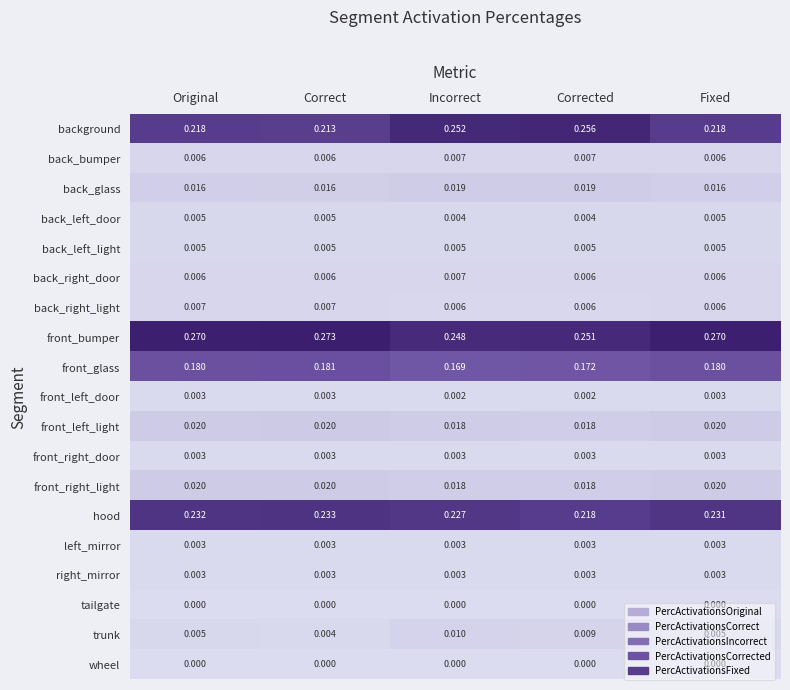

Which series has the widest spread of values?

background